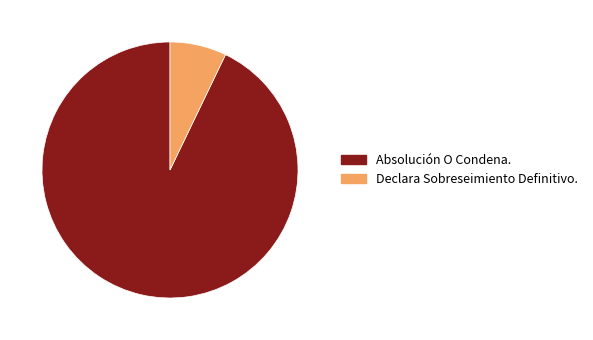

Is the sum of Declara Sobreseimiento Definitivo. and Absolución O Condena. greater than half?

Yes